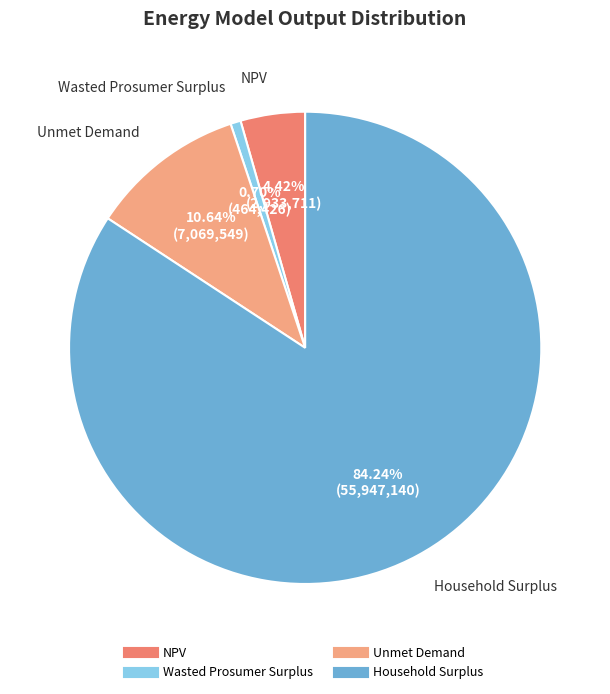

Is there any slice that represents more than half of the pie?

Yes